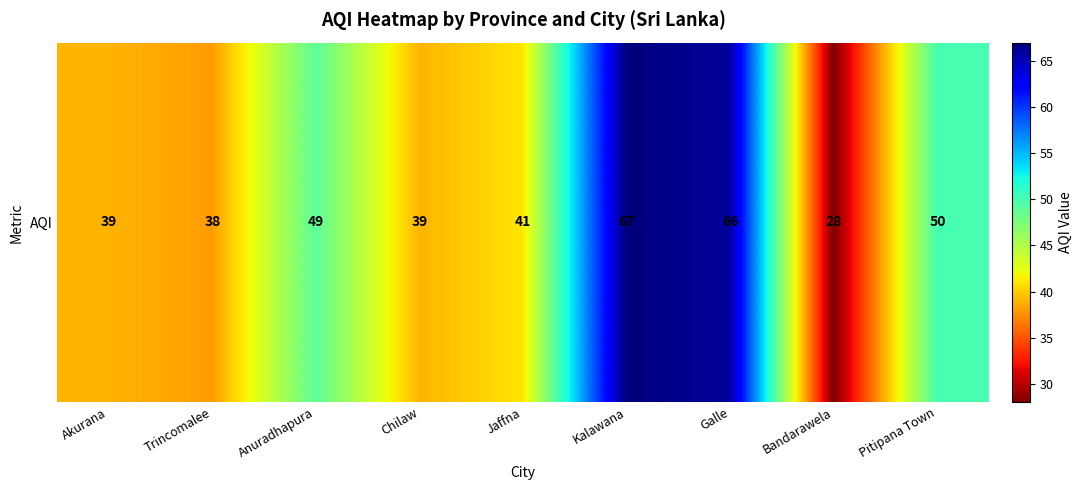

List the labels in order of value, smallest first.

Bandarawela, Trincomalee, Akurana, Chilaw, Jaffna, Anuradhapura, Pitipana Town, Galle, Kalawana